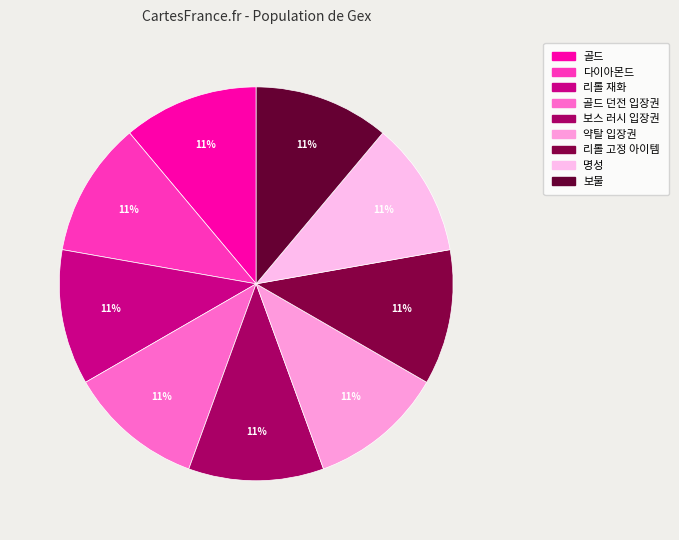

Rank the categories by value from lowest to highest.

골드, 다이아몬드, 리롤 재화, 골드 던전 입장권, 보스 러시 입장권, 약탈 입장권, 리롤 고정 아이템, 명성, 보물